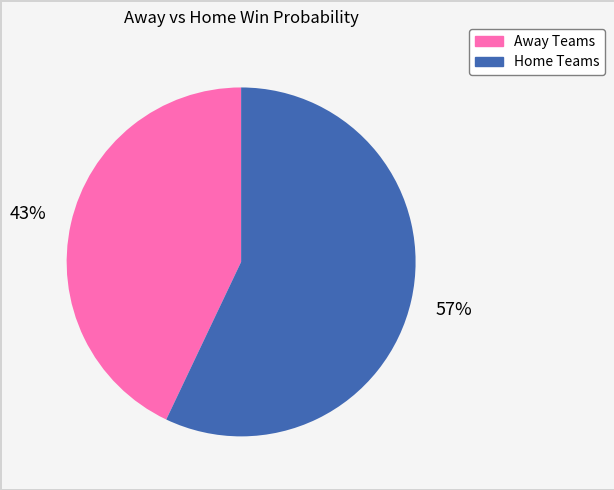

Is there any slice that represents more than half of the pie?

Yes